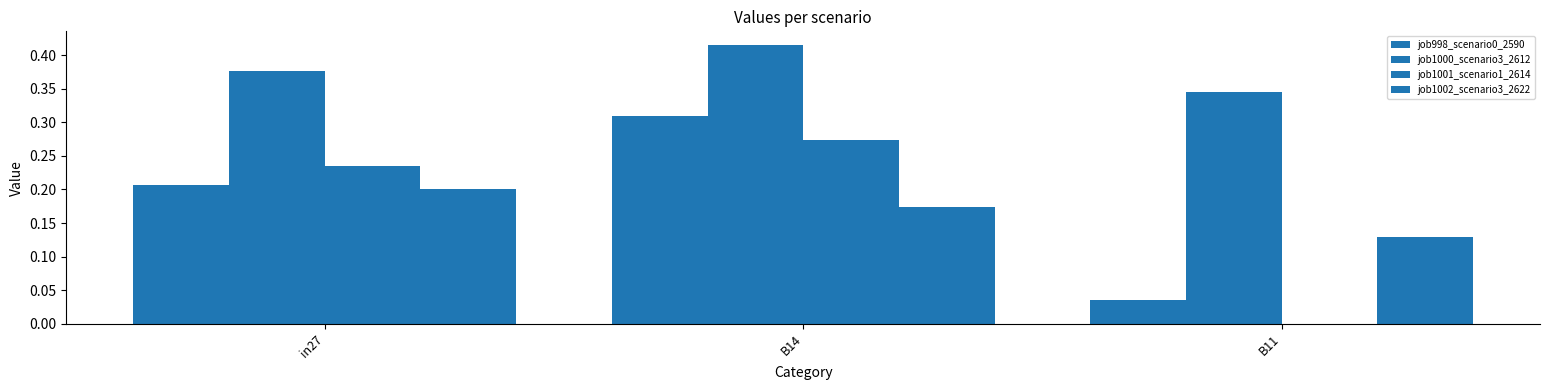

How many groups of bars are there?

3